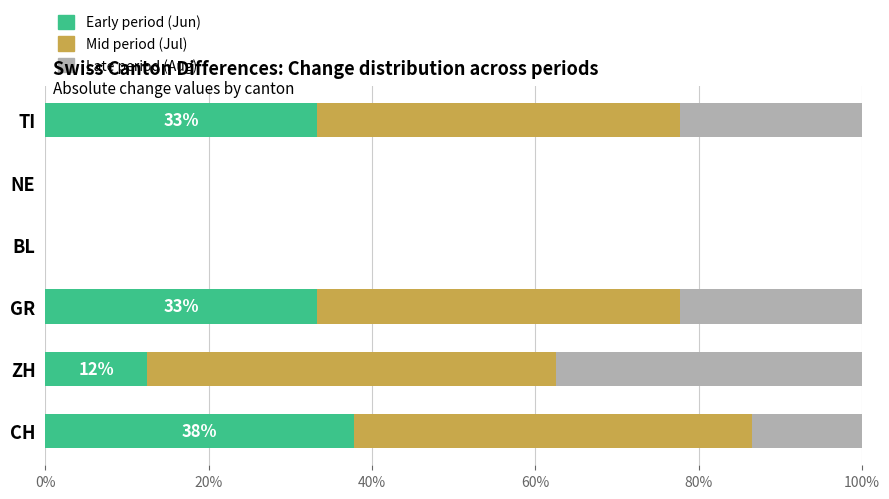

What is the total value across all series at CH?

100.0